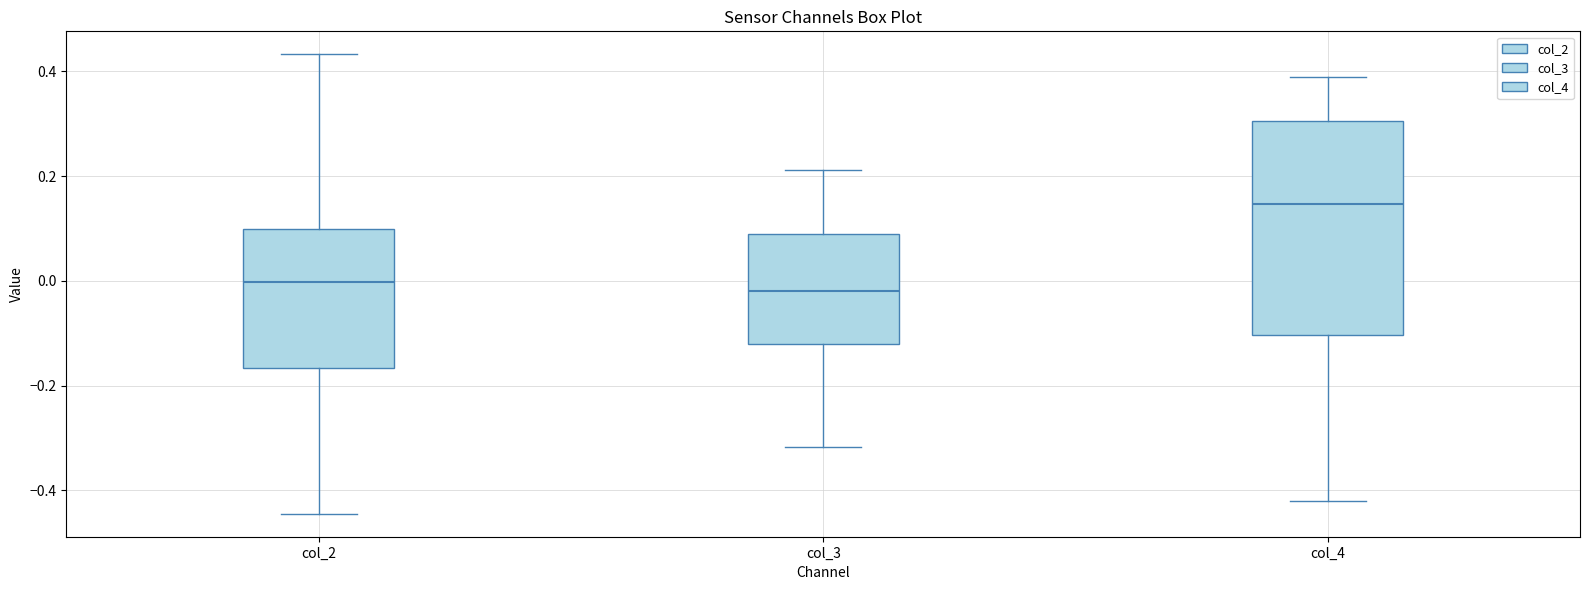

Where does the lower whisker of the box for col_2 end on the y-axis? The values are not printed on the chart, so give them approximately, as read against the axis.

-0.44